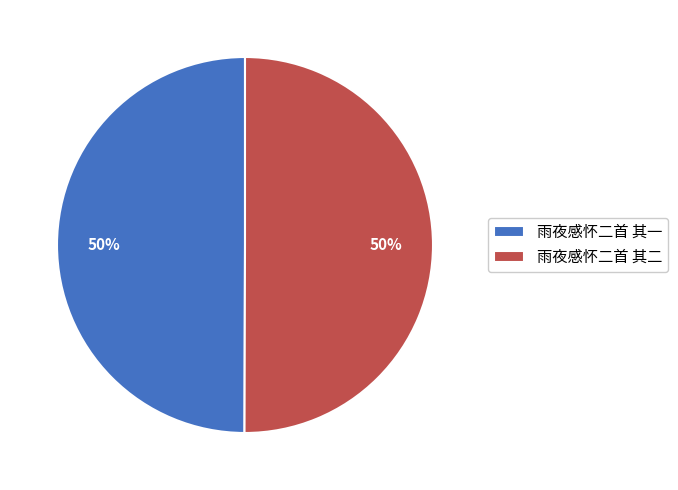

Approximately how many times larger is the value at 雨夜感怀二首 其二 compared to 雨夜感怀二首 其一?

1.0